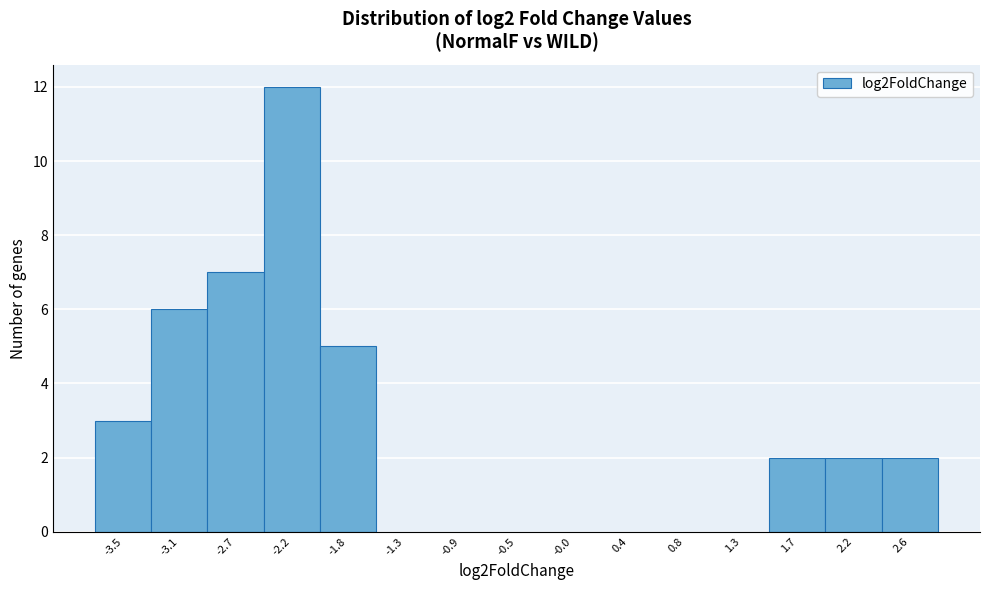

Reading left to right, extract all data points from this chart.

-3.5=3	-3.1=6	-2.7=7	-2.2=12	-1.8=5	-1.3=0	-0.9=0	-0.5=0	-0.0=0	0.4=0	0.8=0	1.3=0	1.7=2	2.2=2	2.6=2